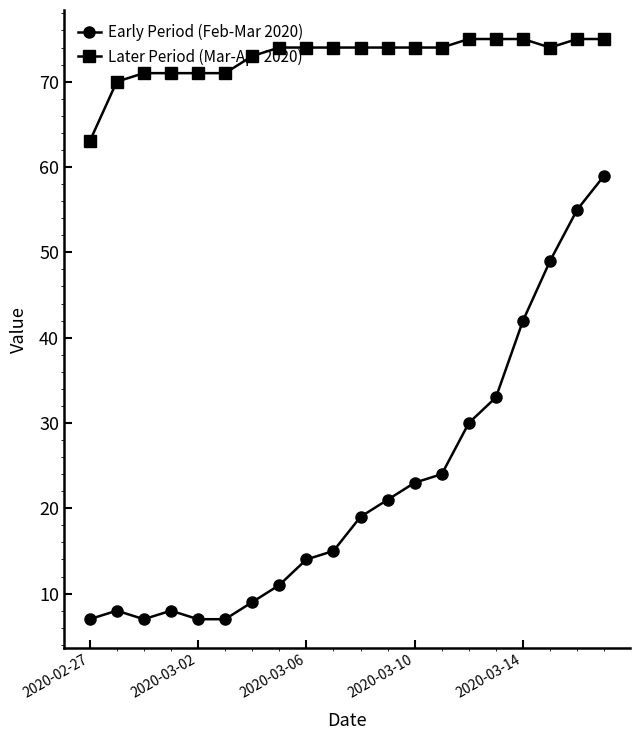

What is the difference between the maximum and second lowest values in the Later Period (Mar-Apr 2020) series?

5